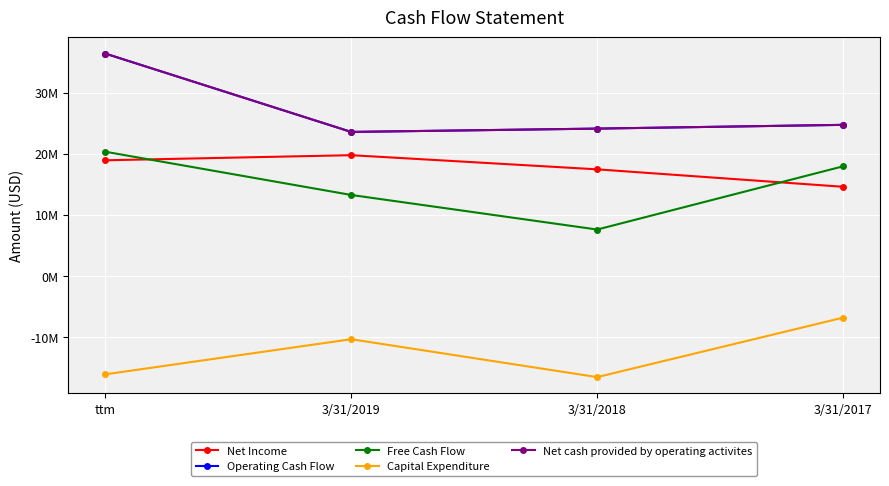

What is the average value of the Free Cash Flow series?

14792250